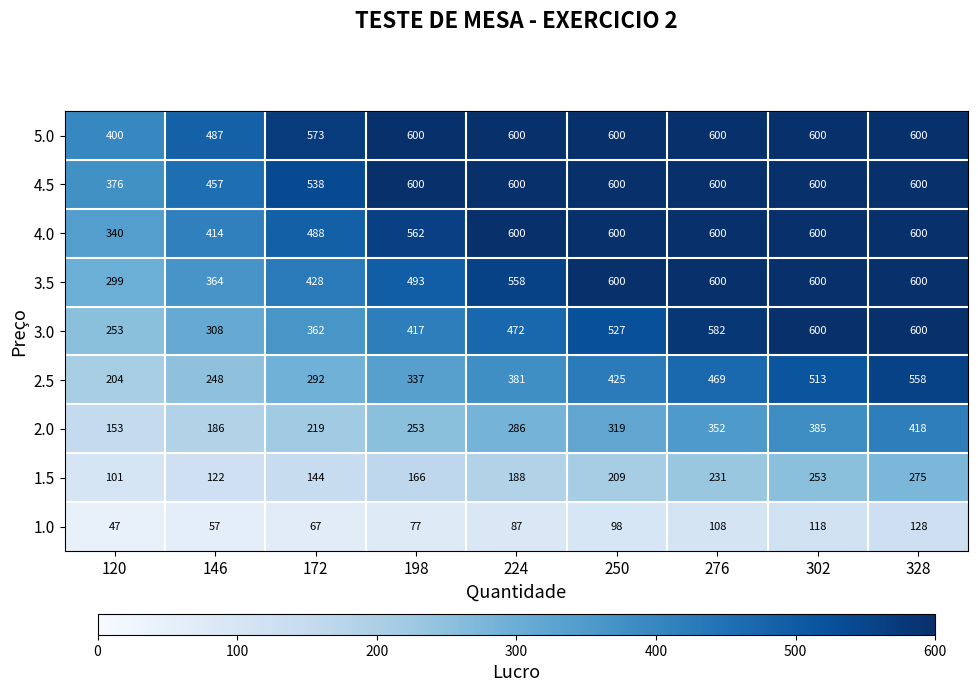

What is the average value of the 4.5 series?

552